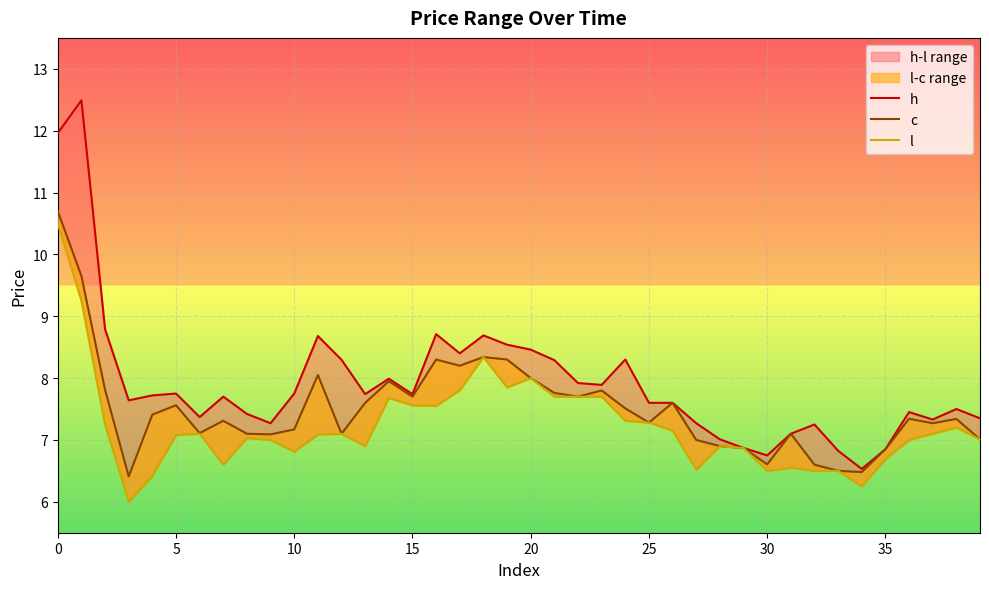

Reading left to right, extract all data points from this chart.

h: 12.0	12.5	8.8	7.6	7.7	7.8	7.4	7.7	7.4	7.3	7.8	8.7	8.3	7.7	8.0	7.7	8.7	8.4	8.7	8.5	8.5	8.3	7.9	7.9	8.3	7.6	7.6	7.3	7.0	6.9	6.8	7.1	7.2	6.8	6.5	6.8	7.5	7.3	7.5	7.3
c: 10.7	9.7	7.8	6.4	7.4	7.6	7.1	7.3	7.1	7.1	7.2	8.1	7.1	7.6	8.0	7.7	8.3	8.2	8.3	8.3	8.0	7.8	7.7	7.8	7.5	7.3	7.6	7.0	6.9	6.9	6.6	7.1	6.6	6.5	6.5	6.8	7.3	7.3	7.3	7.0
l: 10.5	9.2	7.2	6.0	6.4	7.1	7.1	6.6	7.0	7.0	6.8	7.1	7.1	6.9	7.7	7.6	7.5	7.8	8.3	7.8	8.0	7.7	7.7	7.7	7.3	7.3	7.2	6.5	6.9	6.9	6.5	6.5	6.5	6.5	6.2	6.7	7.0	7.1	7.2	7.0